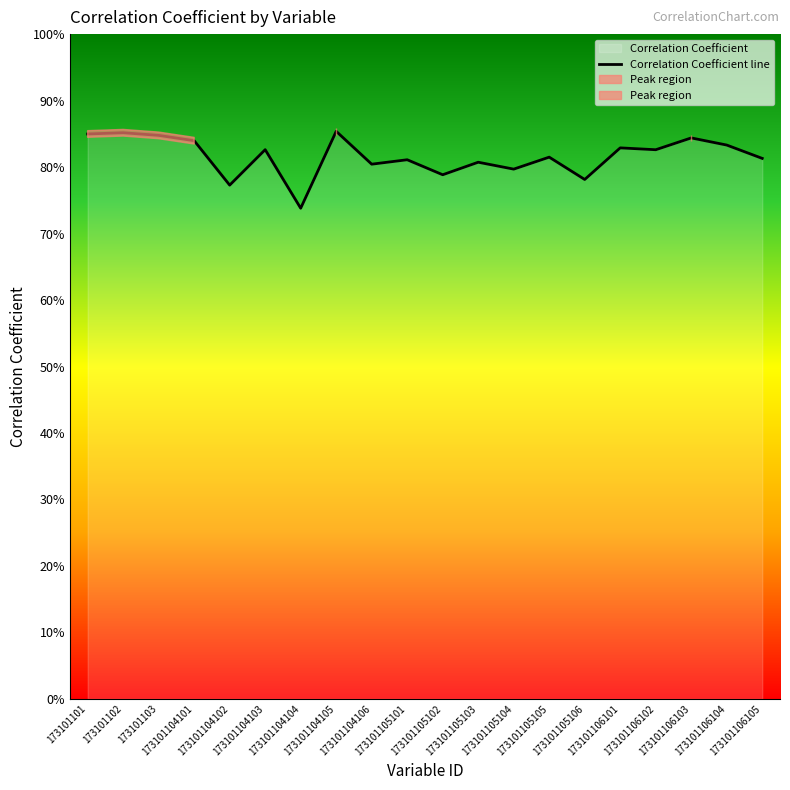

At which label is the value closest to 0?

173101104104